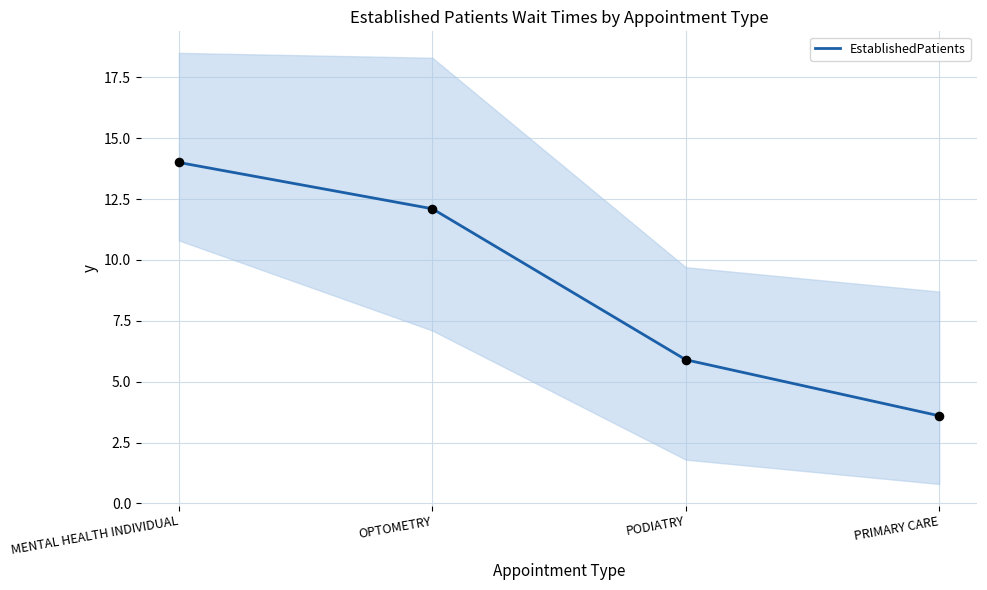

Which has a higher value, PODIATRY or PRIMARY CARE?

PODIATRY